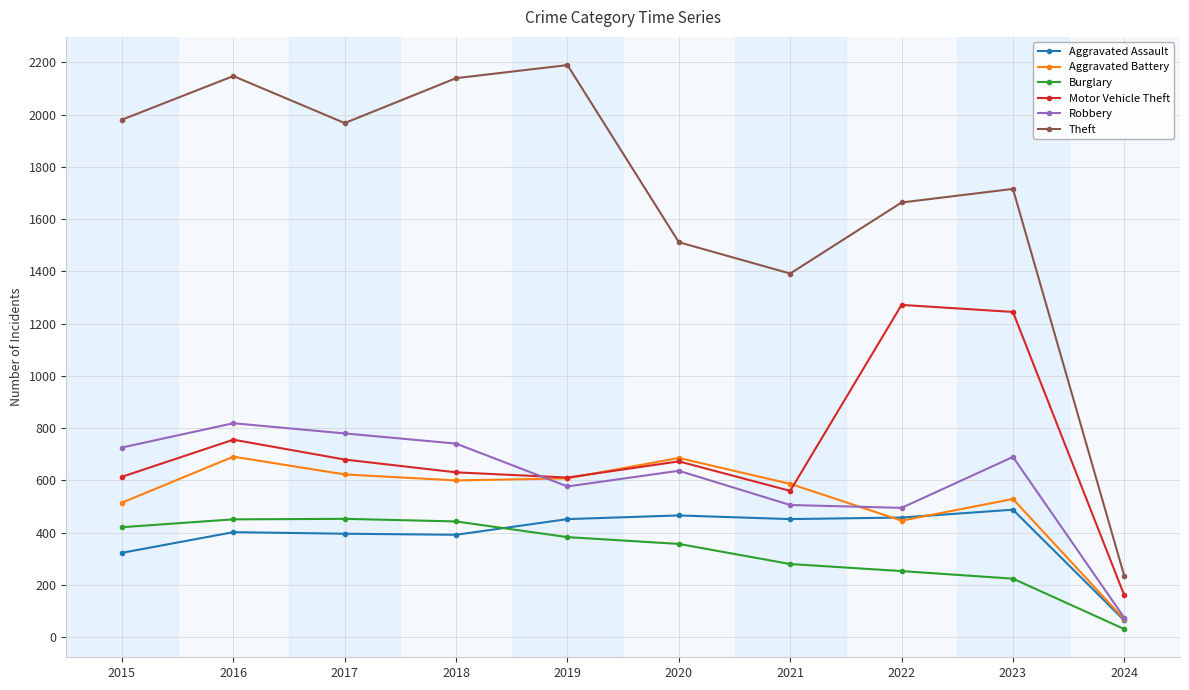

What is the value of the Aggravated Assault point at the 5th from the left?

452